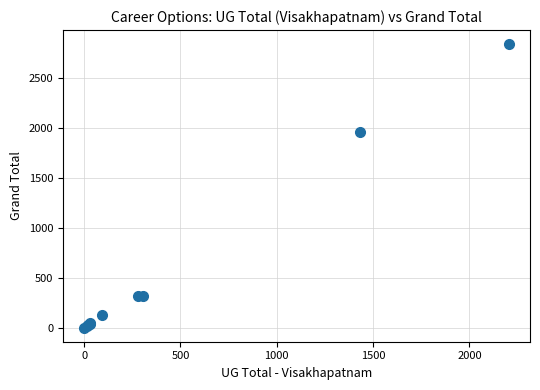

What Y value in the scatter plot is closest to 1420?

1960